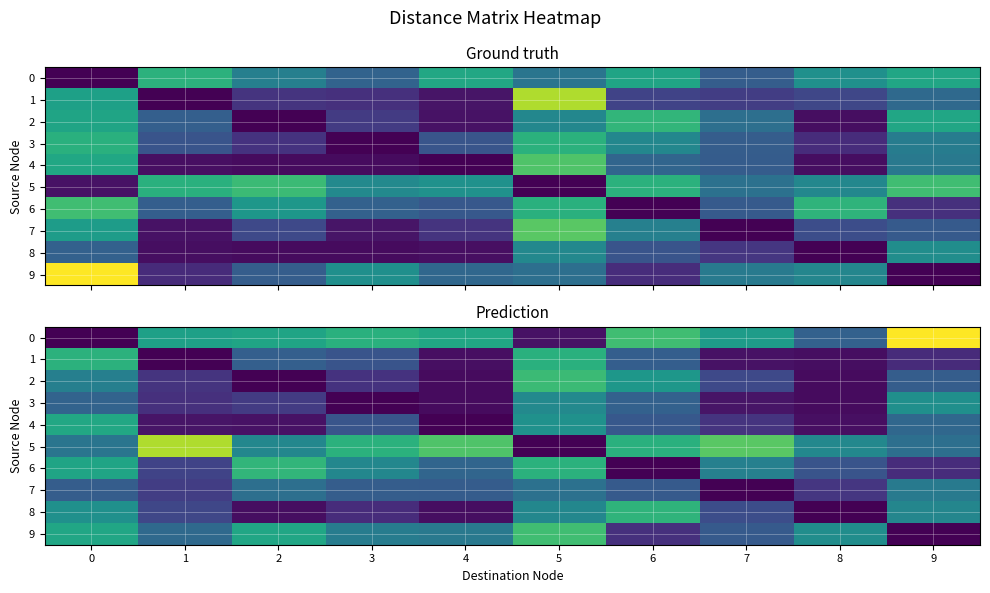

Reading left to right, extract all data points from this chart.

row_0: 0.0	244.0	251.1	272.6	255.9	21.7	298.1	237.4	132.9	428.7
row_1: 274.9	0.0	130.3	111.1	18.1	272.5	127.6	20.7	15.7	52.1
row_2: 185.4	65.1	0.0	62.9	12.5	292.9	226.6	94.1	13.1	125.9
row_3: 135.8	58.6	74.8	0.0	12.8	201.4	133.1	23.9	12.0	213.3
row_4: 257.8	24.9	20.8	113.7	0.0	217.4	118.7	64.0	18.3	143.1
row_5: 166.3	377.4	198.9	273.7	309.9	0.0	272.6	319.8	199.6	156.5
row_6: 250.9	86.1	281.4	198.0	140.3	274.5	0.0	186.3	112.2	55.2
row_7: 126.4	78.5	156.8	126.2	124.9	160.7	121.9	0.0	67.4	175.0
row_8: 214.7	91.4	16.2	54.1	15.6	198.3	278.4	101.0	0.0	197.1
row_9: 254.3	147.2	253.0	179.4	173.0	297.8	58.7	120.9	211.0	0.0